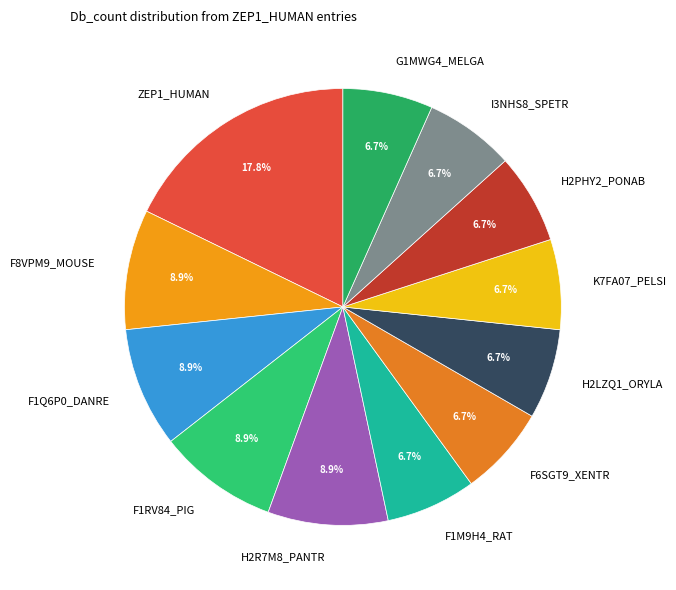

Count the number of slices in the pie.

12